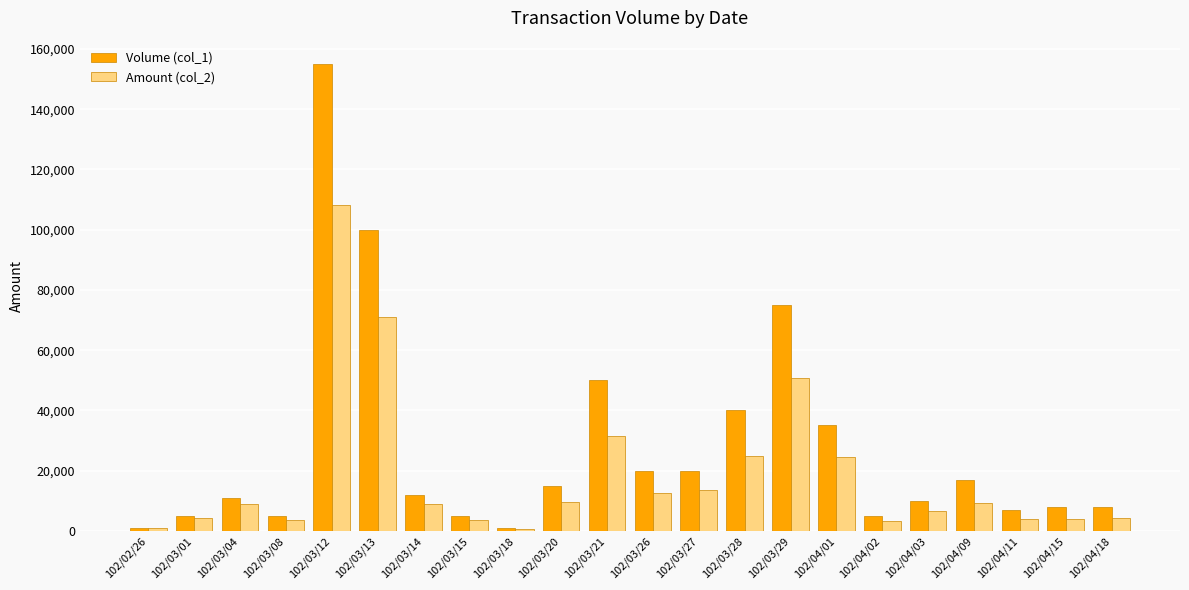

Which series has the widest spread of values?

Volume (col_1)